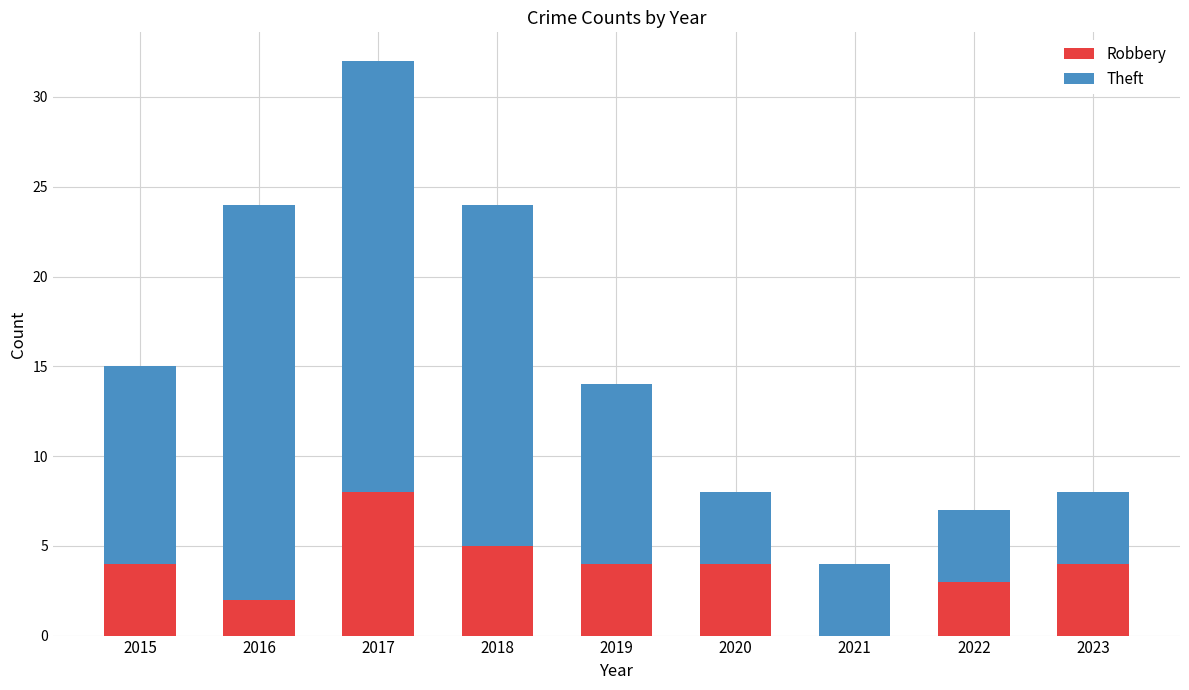

What is the maximum value for Robbery?

8